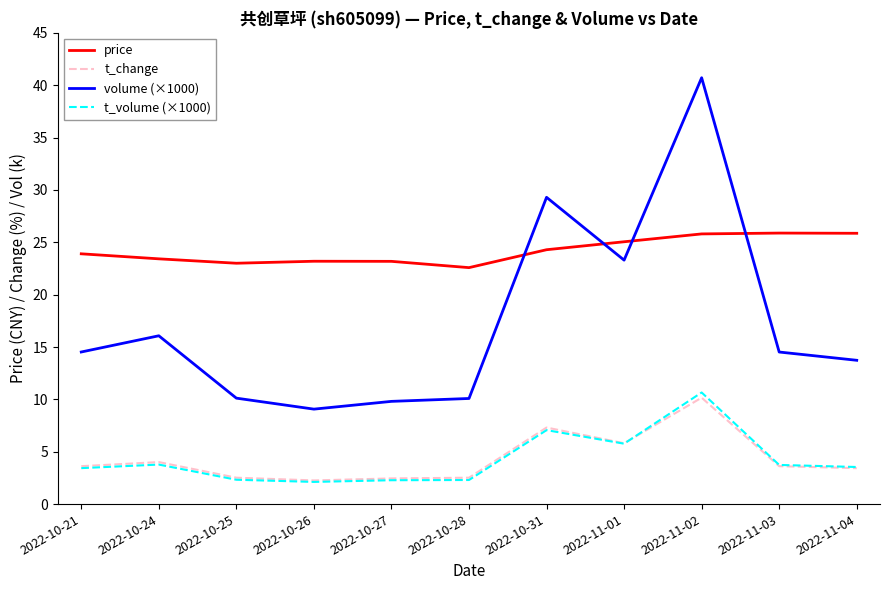

What value does the price series have at 2022-10-26?

23.2